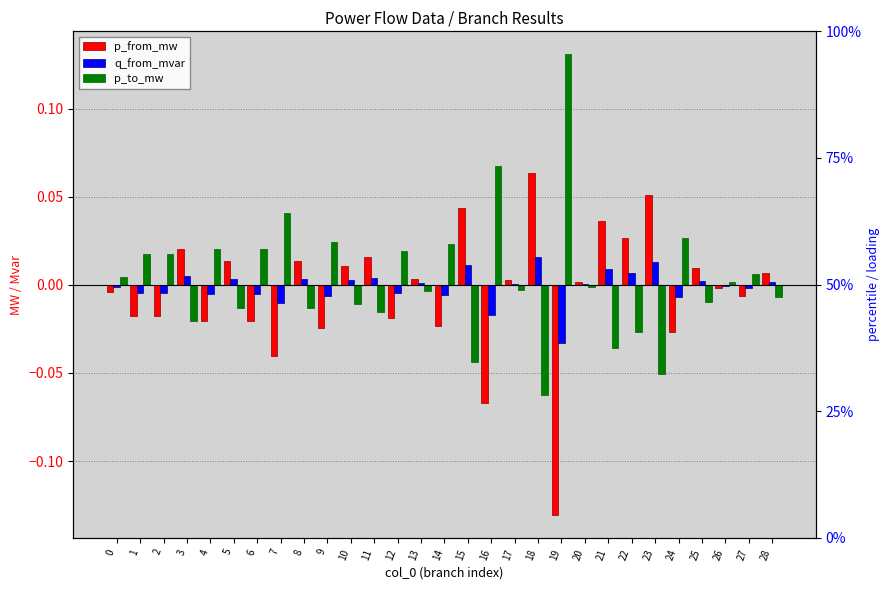

Between 10 and 28, which is larger?

10